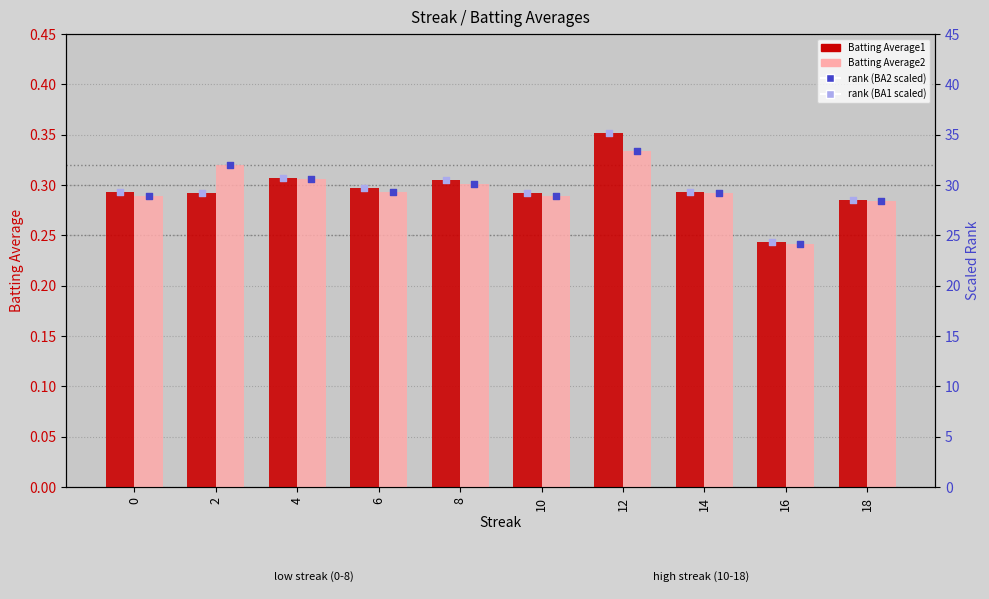

What are all the series names shown in the legend?

Batting Average1, Batting Average2, rank (Batting Average2 scaled), rank (Batting Average1 scaled)